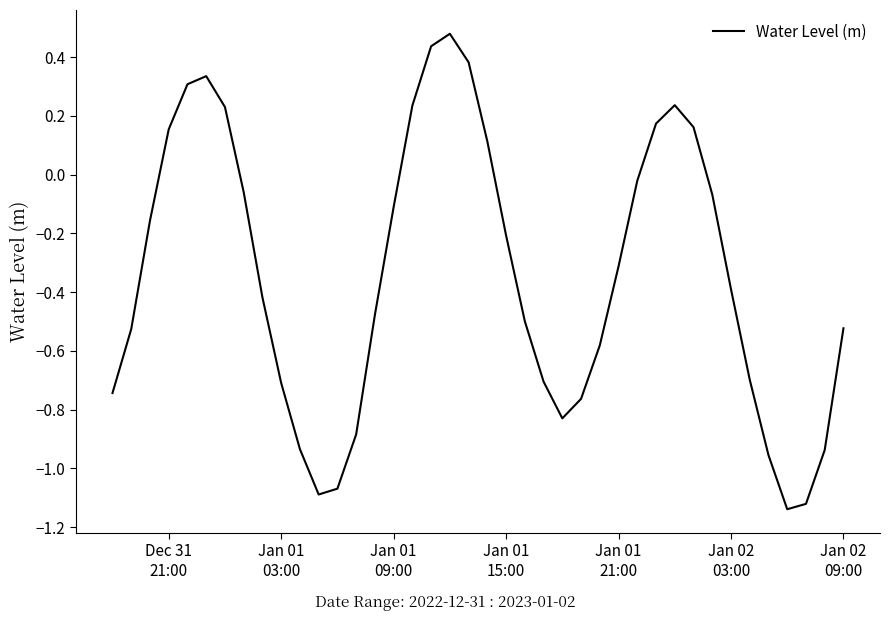

Is this an area chart (filled region under the line)?

No